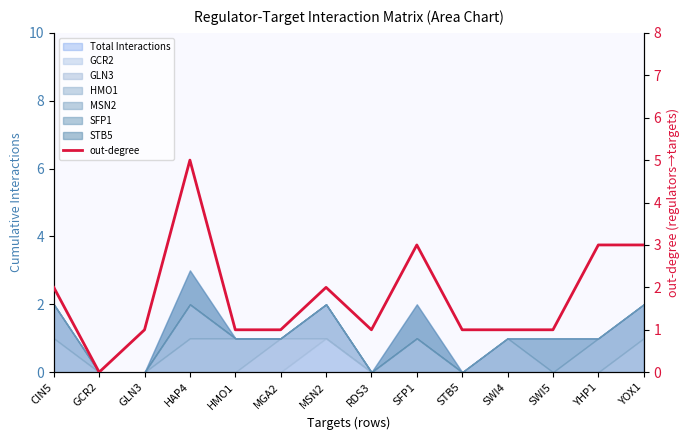

How many points are lower than both their immediate neighbors (excluding endpoints)?

2